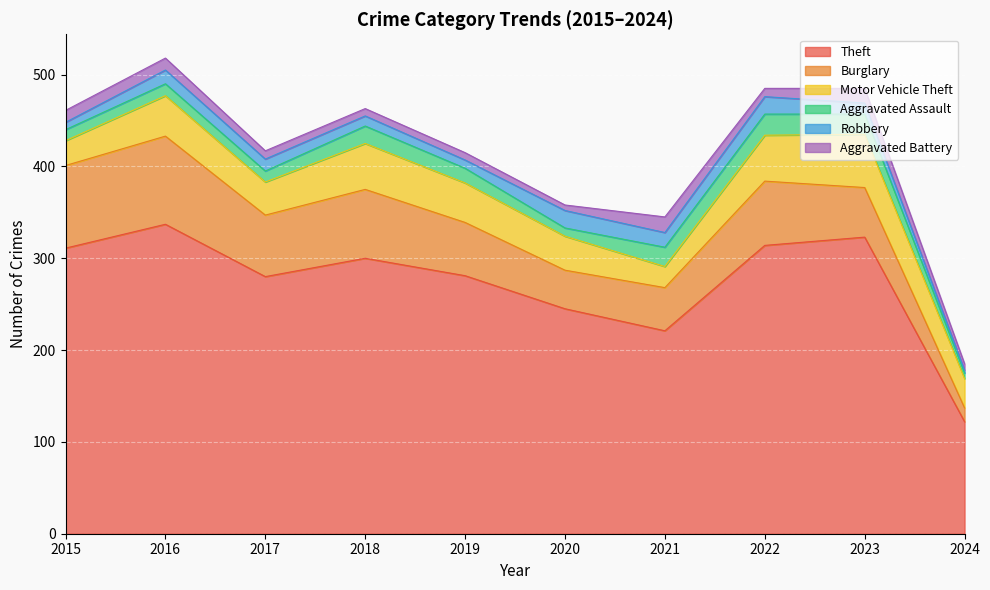

Count the number of data series in this chart.

6